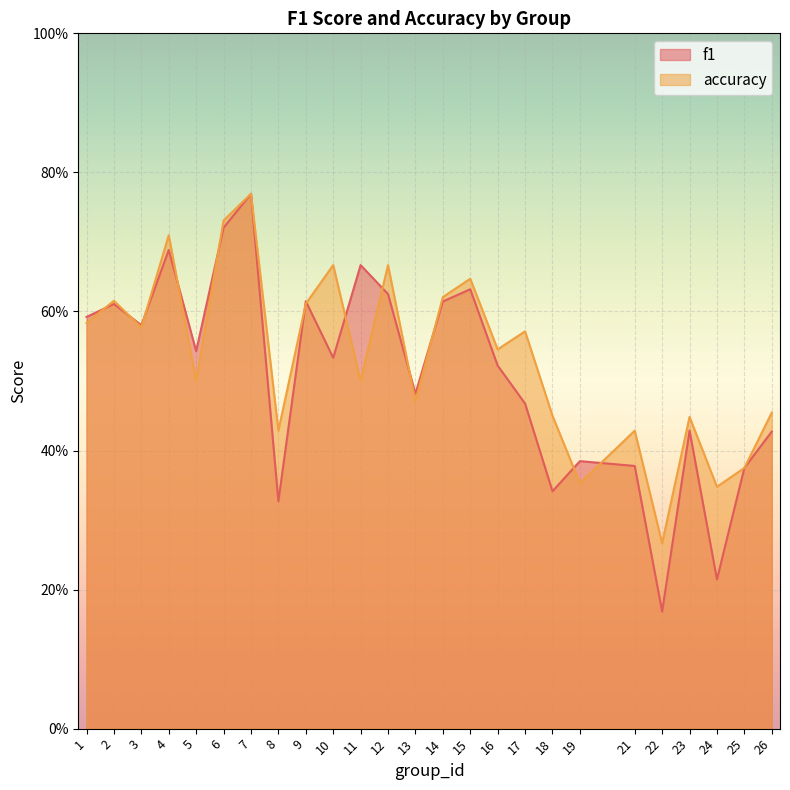

What is the difference between the second highest and minimum values in the f1 series?

0.6